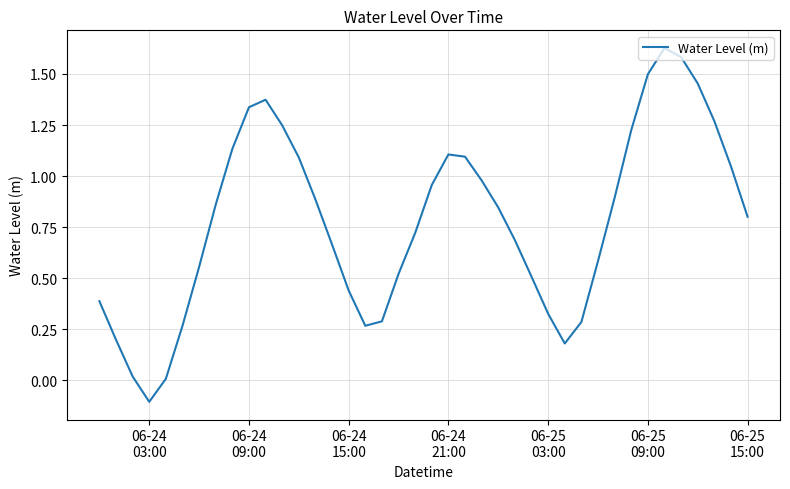

How many negative values are there?

1